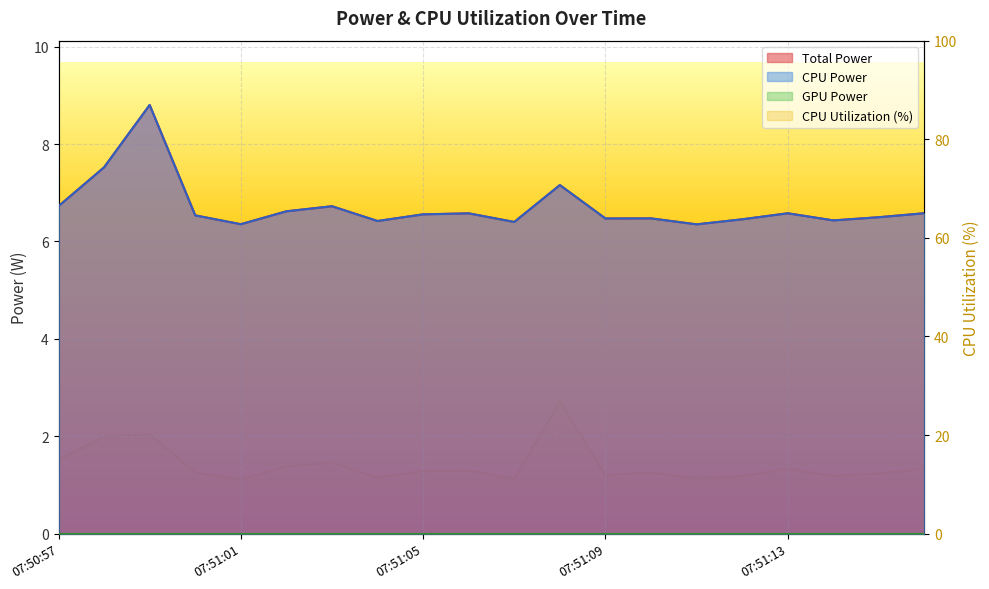

How many interior local peaks (higher than both neighbors) does the data have?

6